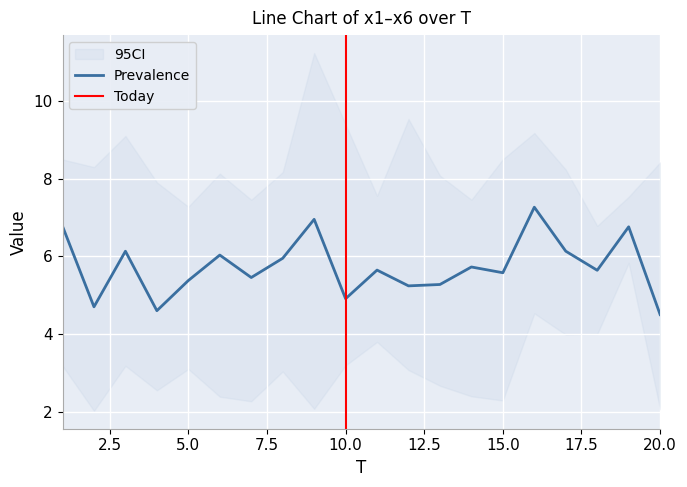

What is the value of the x4 point at the 14th from the left?

5.6